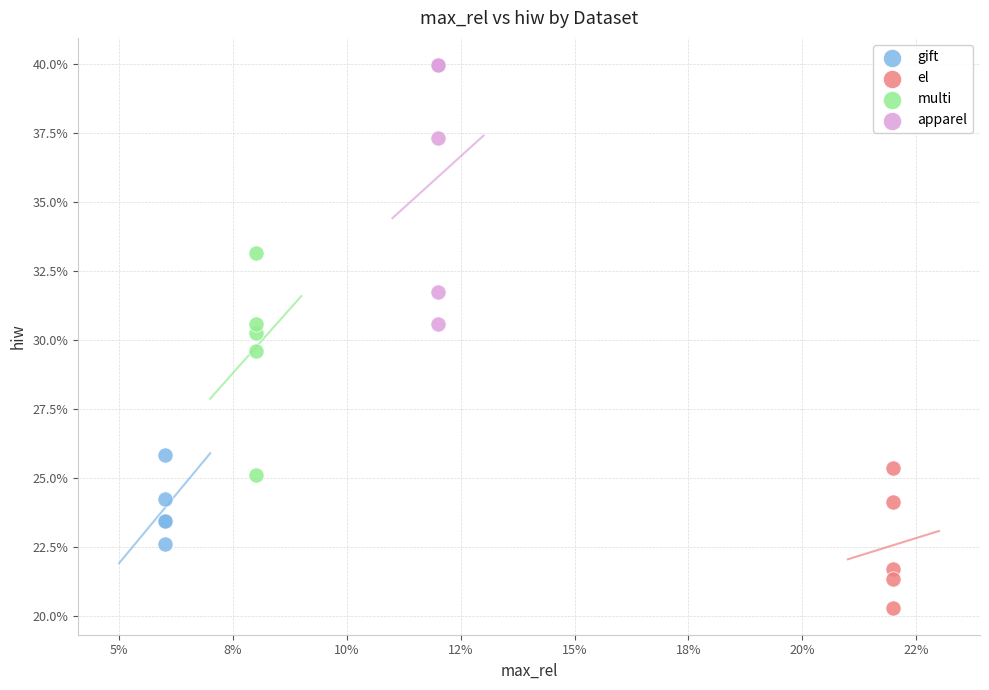

Which series contains the highest Y value?

apparel